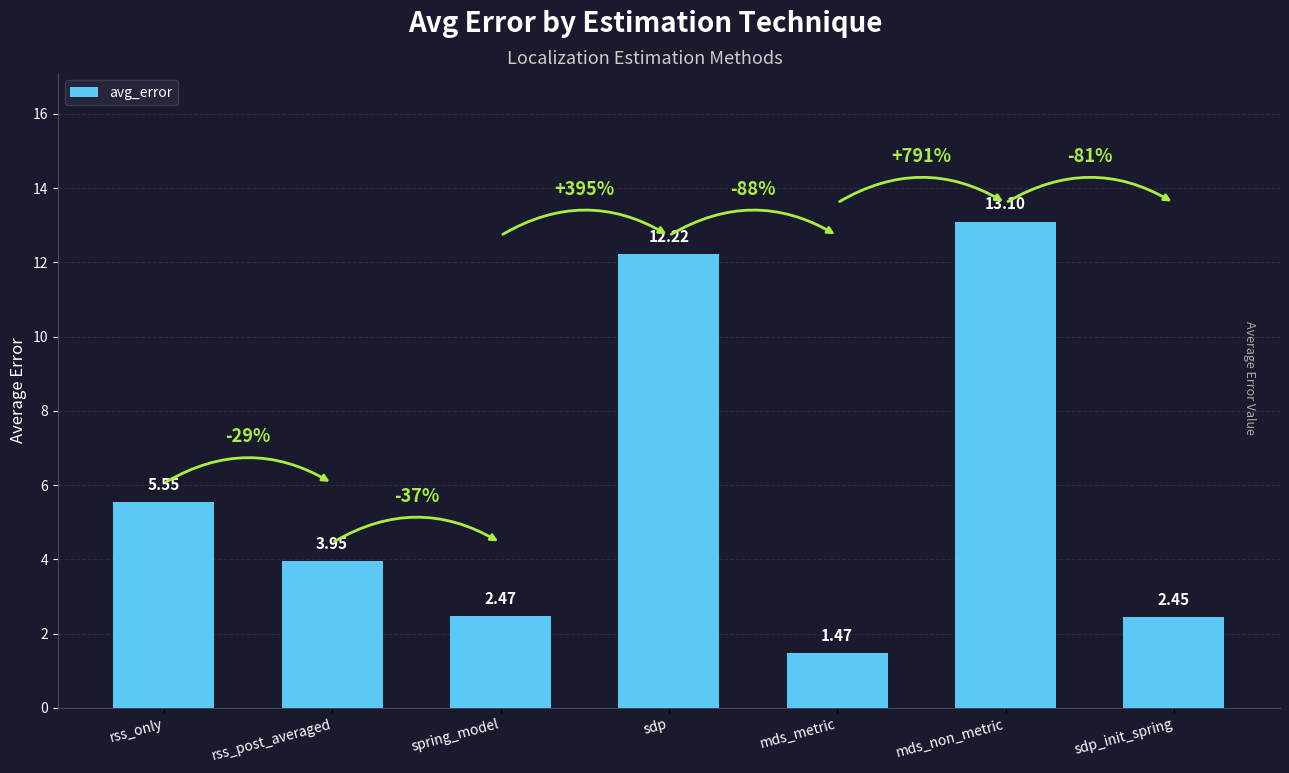

How many data points are less than 3?

3